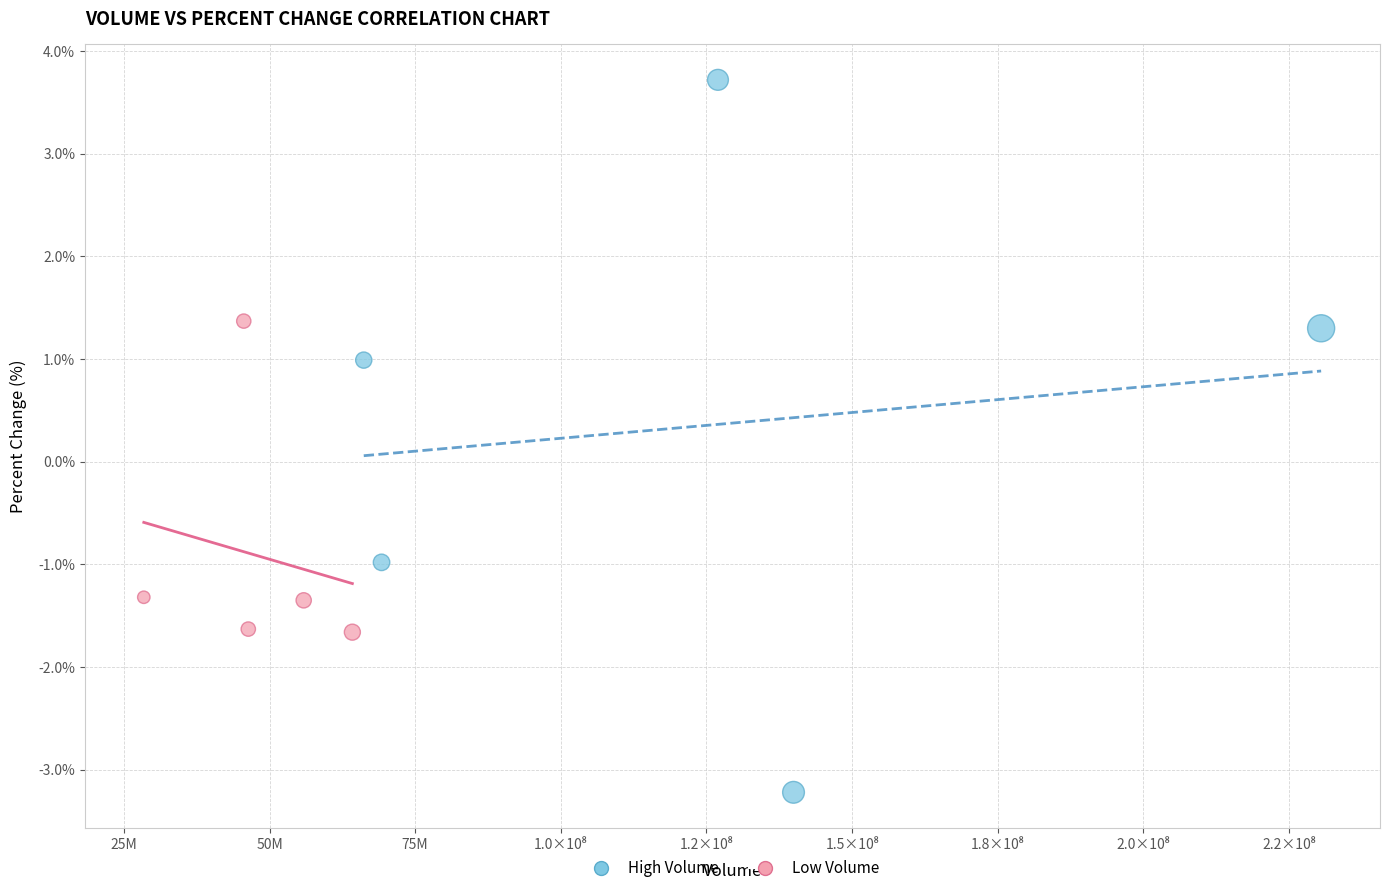

Which series reaches the minimum Y coordinate?

High Volume